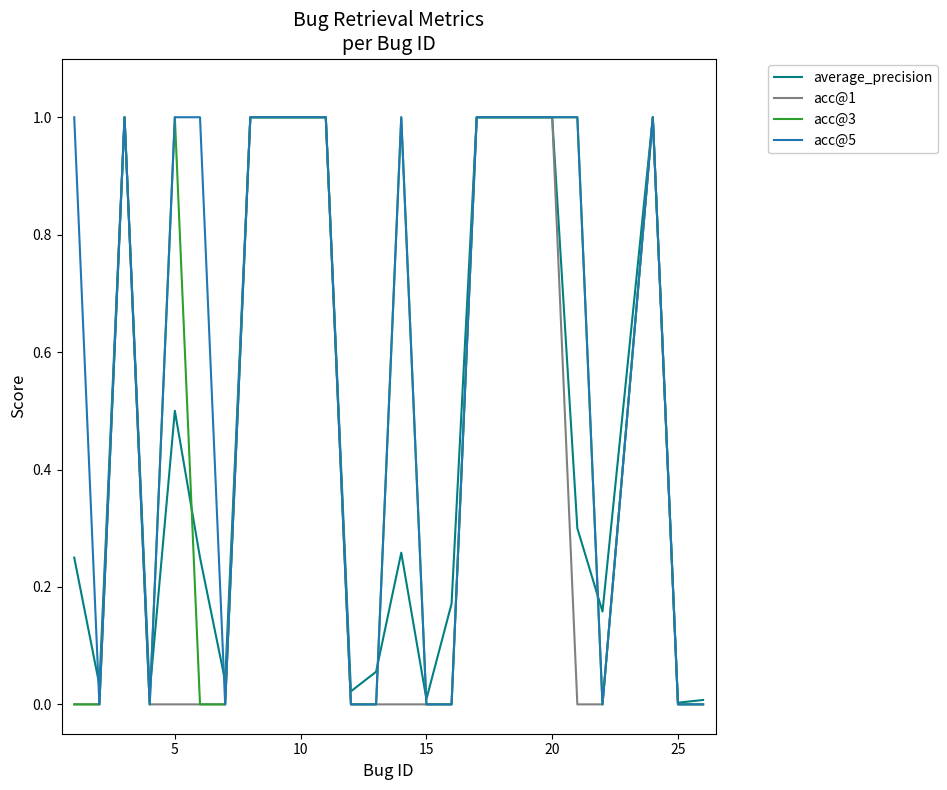

How many lines are shown in the chart?

4